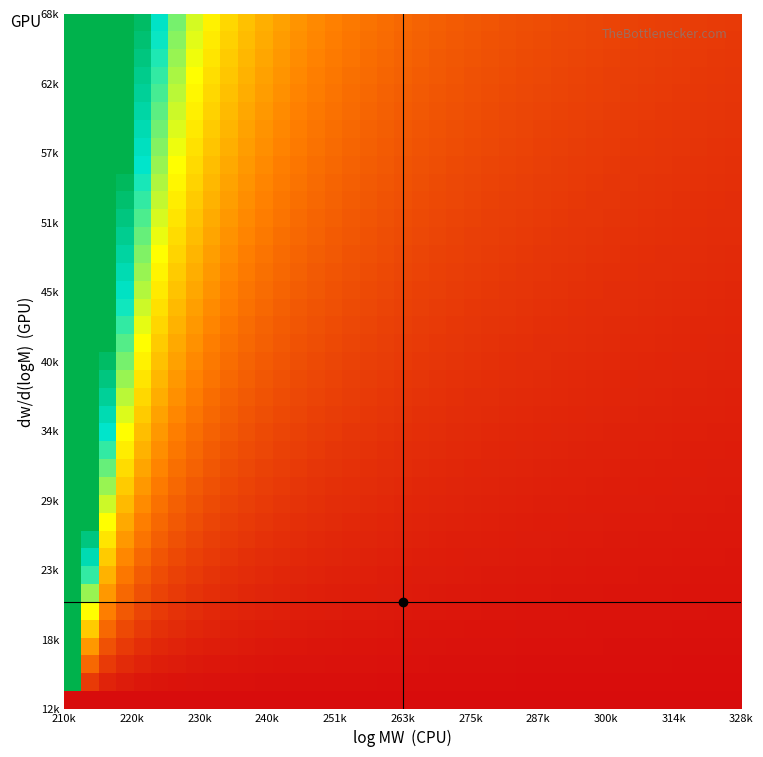

At how many categories does at least one series exceed 8?

5